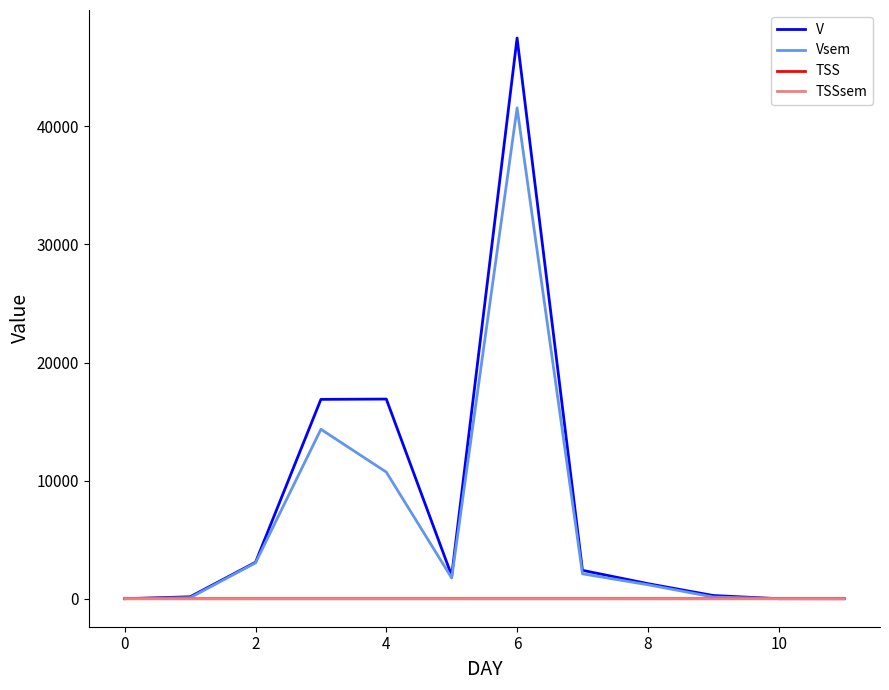

What is the highest value of the Vsem series?

41566.8